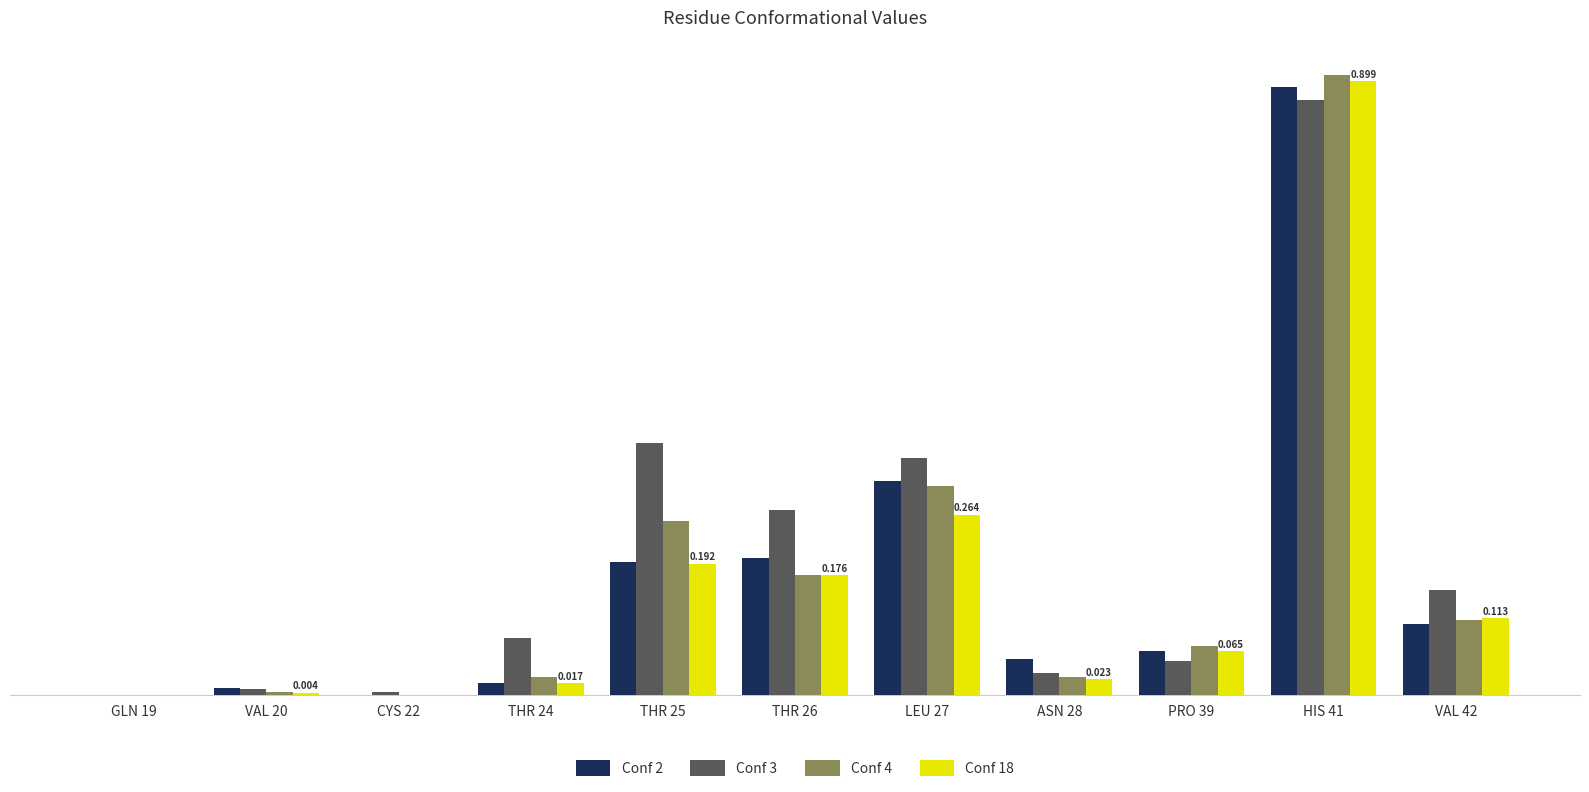

Is the value of Conf 2 at CYS 22 greater than the value of Conf 3 at PRO 39?

No